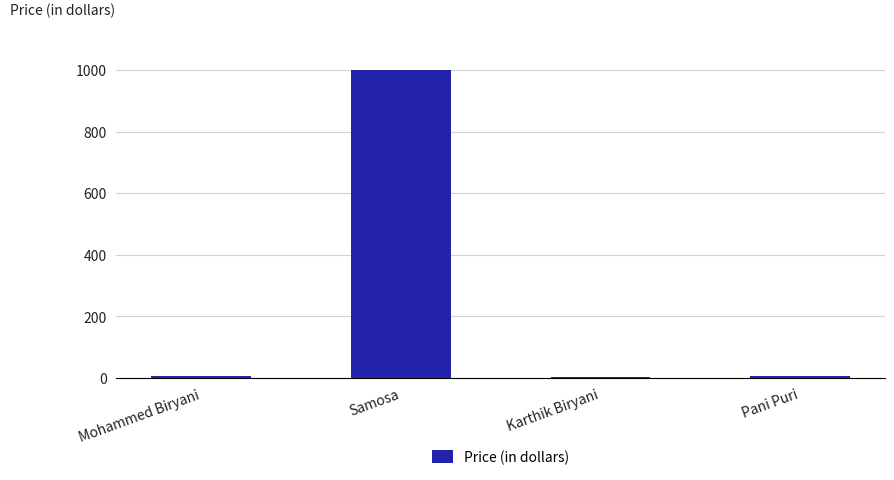

What is the greatest value displayed?

1000